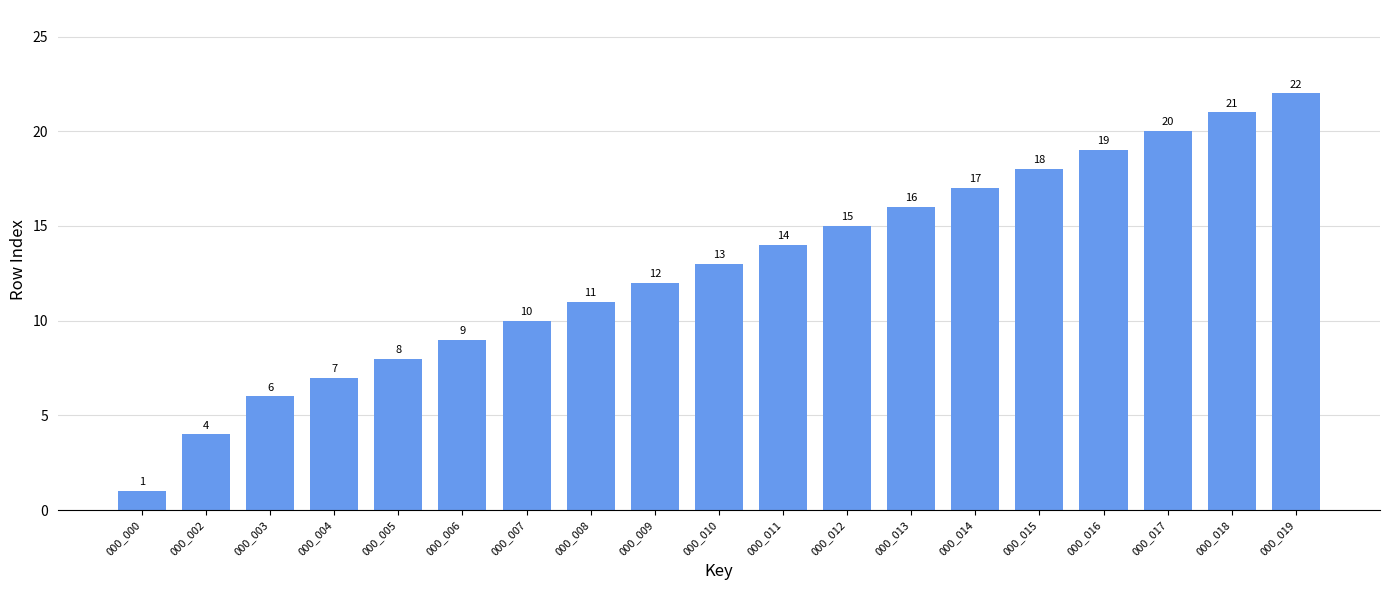

Approximately how many times larger is the value at 000_008 compared to 000_019?

0.5